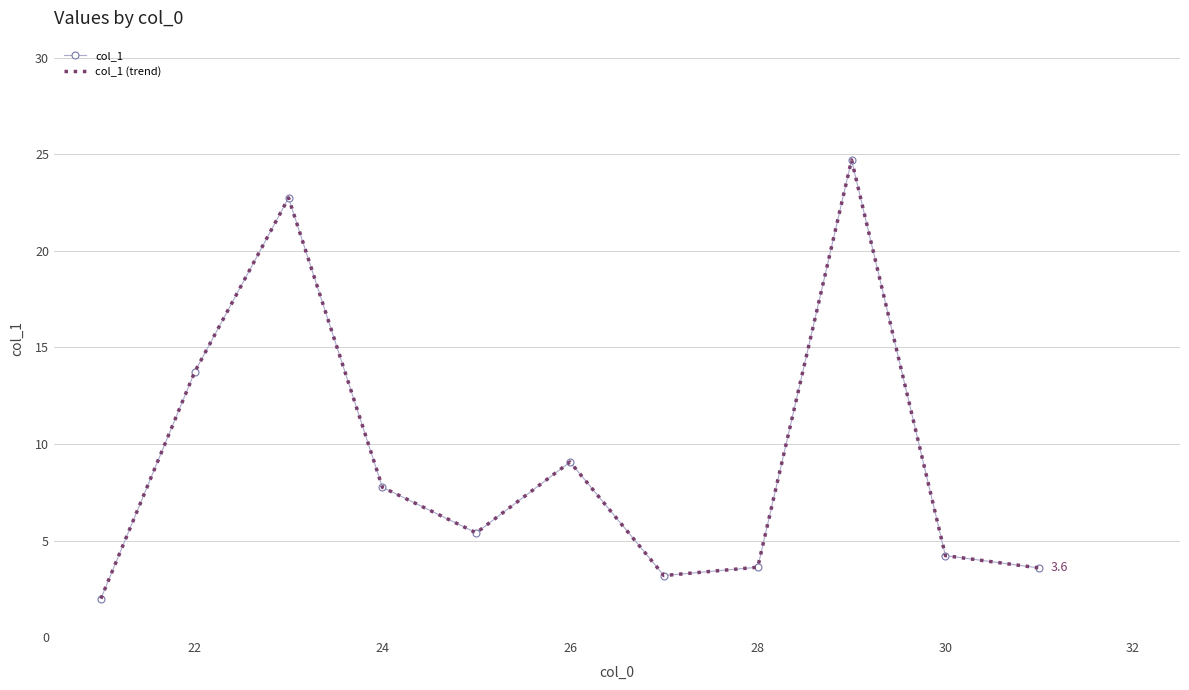

True or false: col_1 (trend) and col_1 intersect in this chart.

False